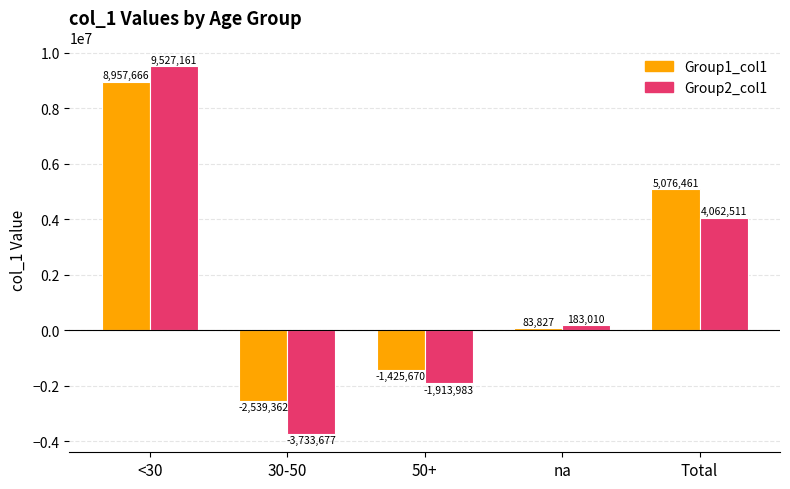

Which category has the lowest value across all series?

30-50